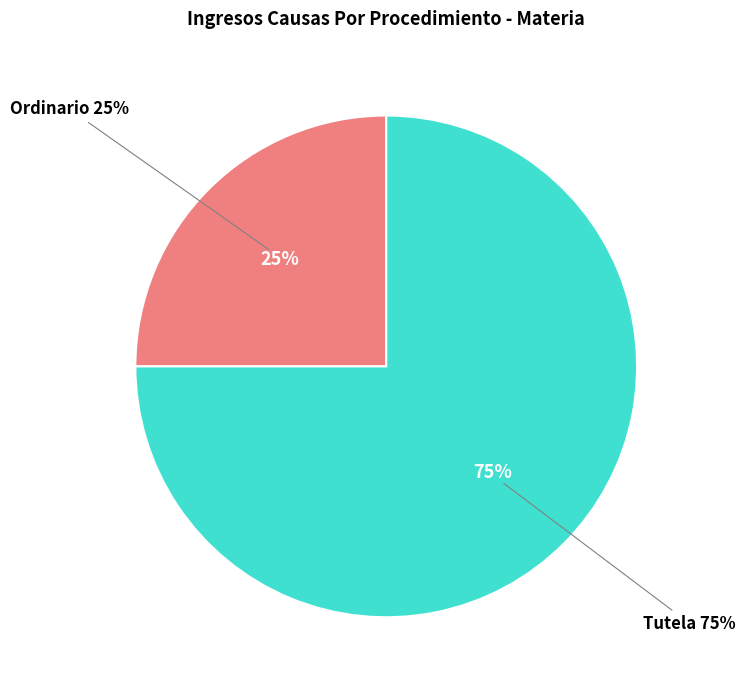

Combined, do Tutela and Ordinario account for over 50%?

Yes